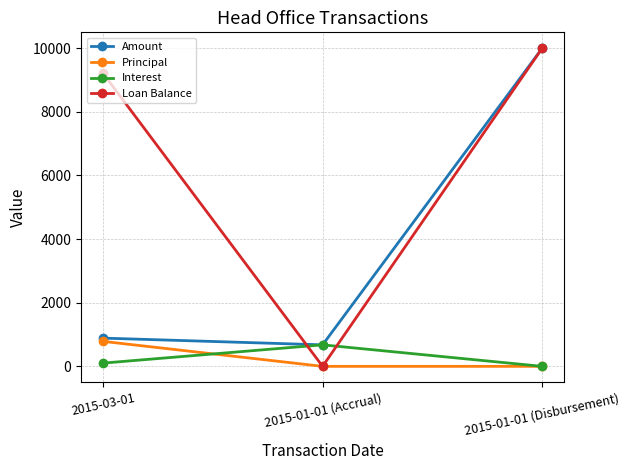

Which category has the highest value across all series?

2015-01-01 (Disbursement)